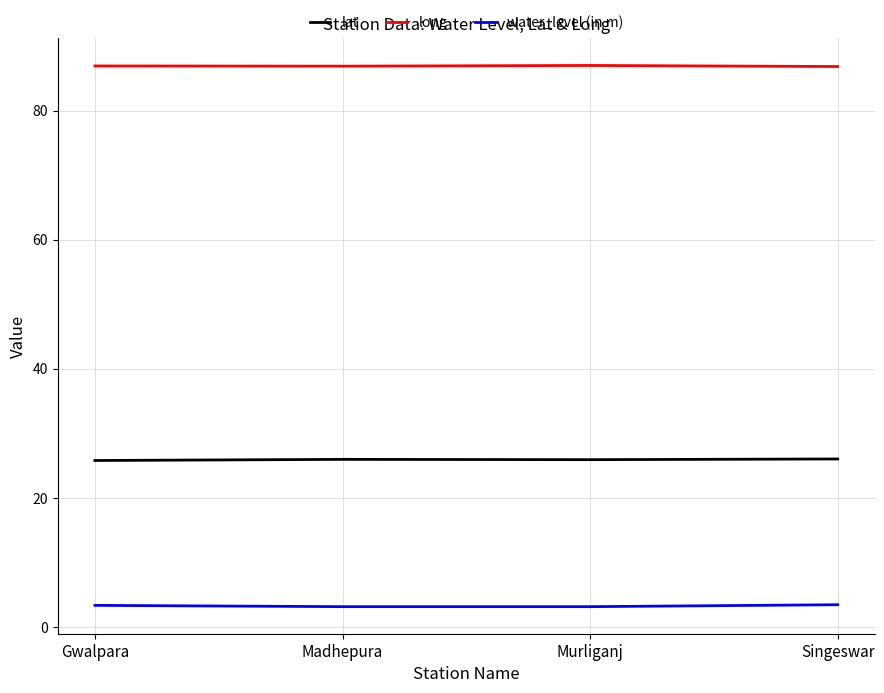

Rank the series by their maximum value, from lowest to highest.

water_level (in m), lat, long